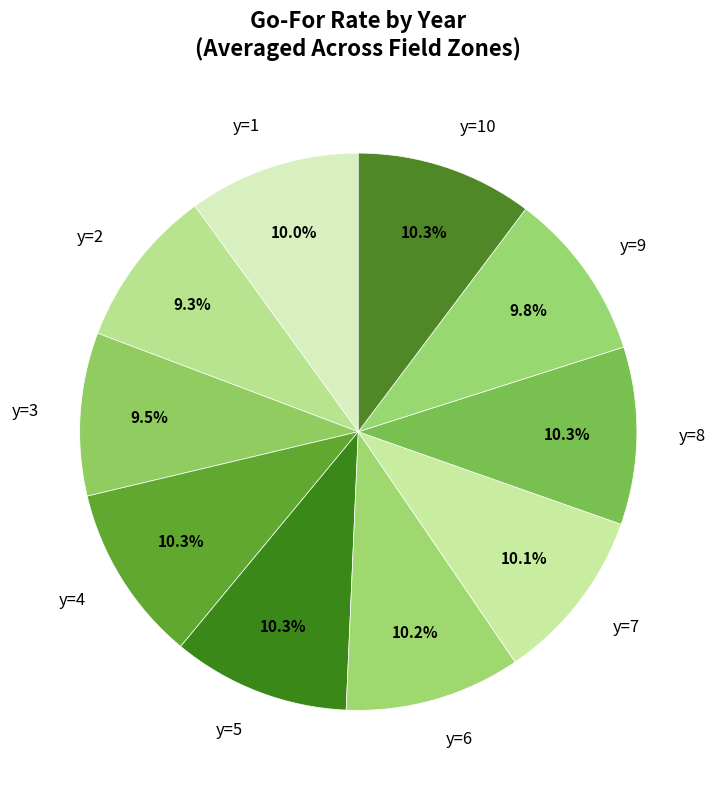

To the nearest percent, what is the combined percentage of y=6 and y=5?

20%